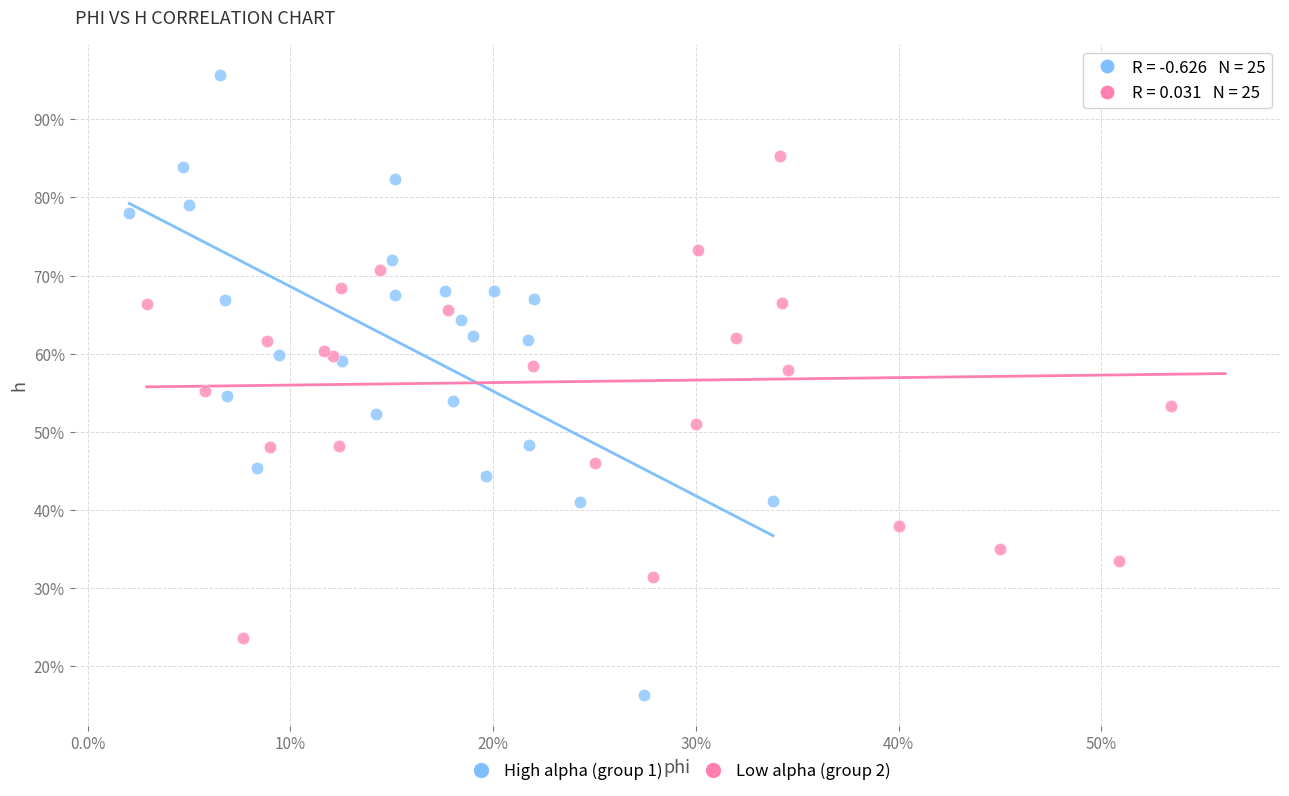

Which series contains the highest Y value?

High alpha (group 1)